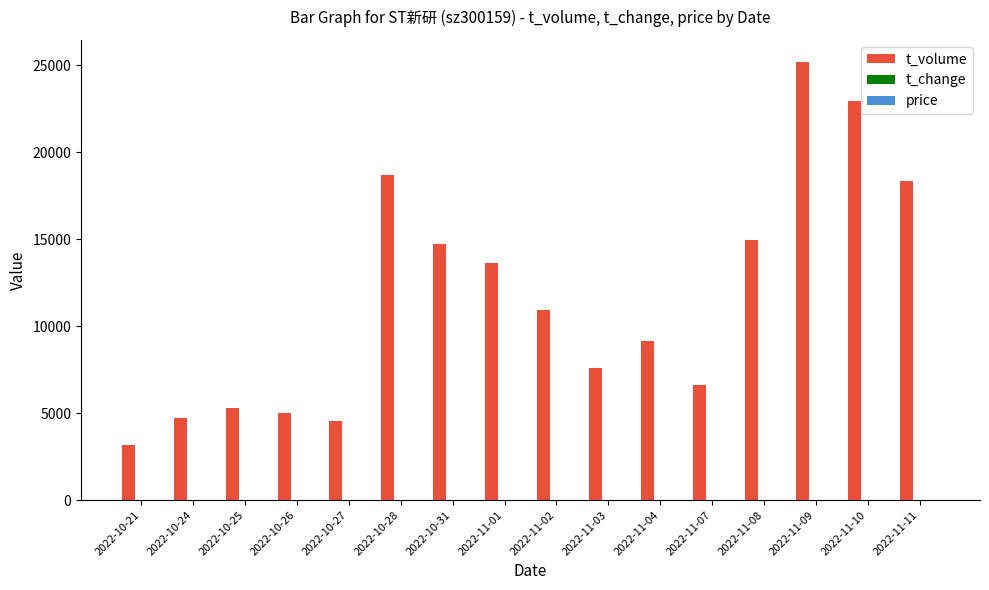

Which series changed the most between 2022-10-26 and 2022-11-09?

t_volume